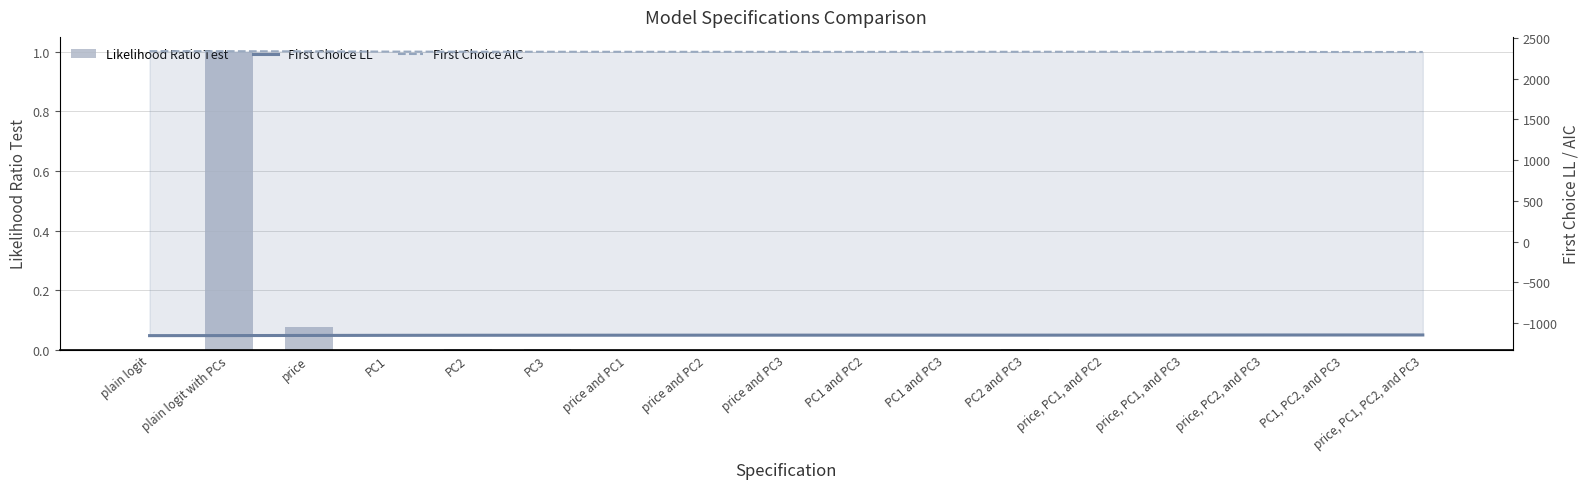

At which label does First Choice AIC first exceed 2327?

plain logit